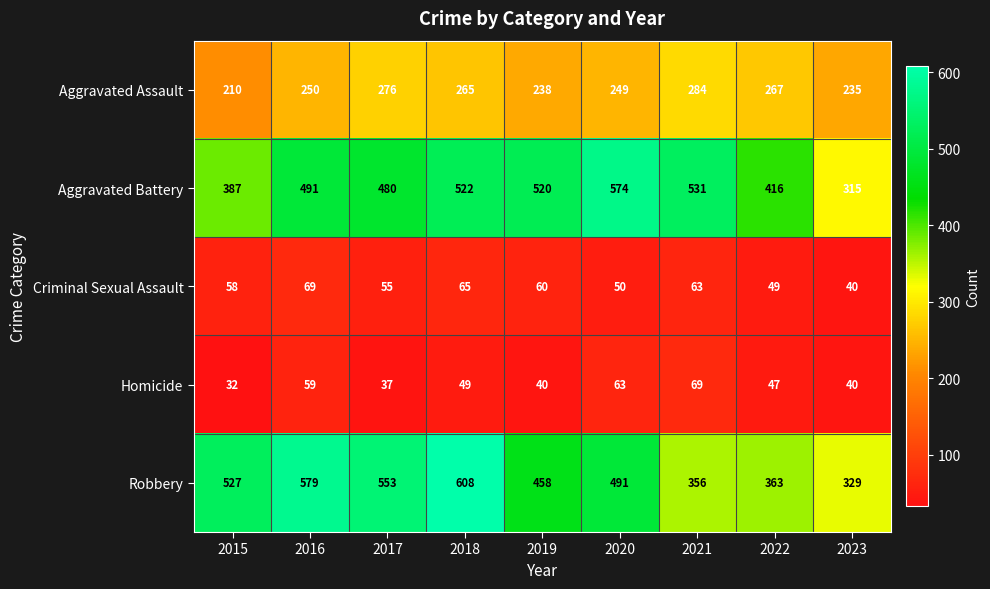

At which category is the sum across all series the highest?

2018